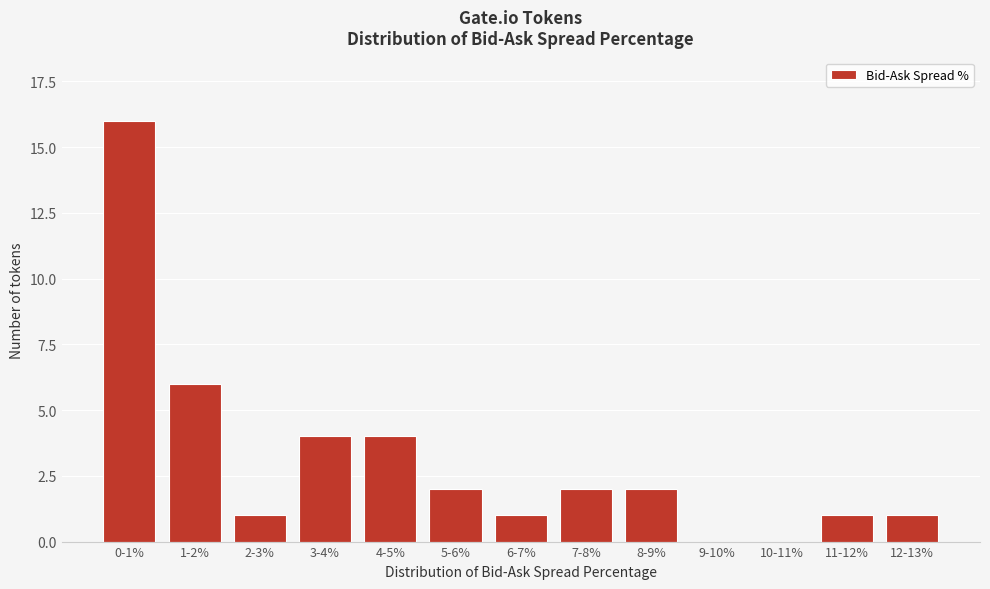

Reading left to right, extract all data points from this chart.

0-1%=16	1-2%=6	2-3%=1	3-4%=4	4-5%=4	5-6%=2	6-7%=1	7-8%=2	8-9%=2	9-10%=0	10-11%=0	11-12%=1	12-13%=1